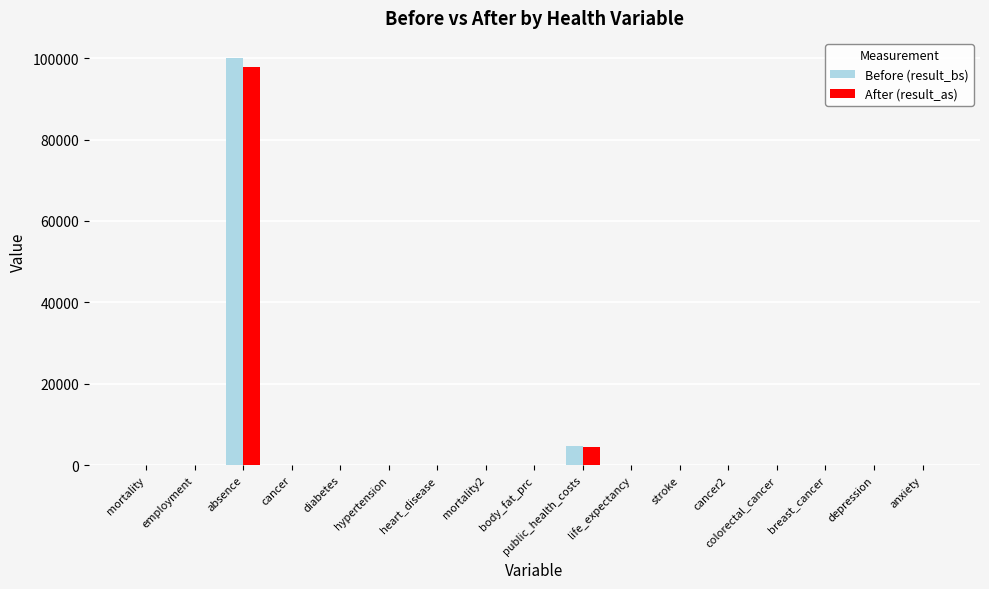

At which category is the sum across all series the highest?

absence